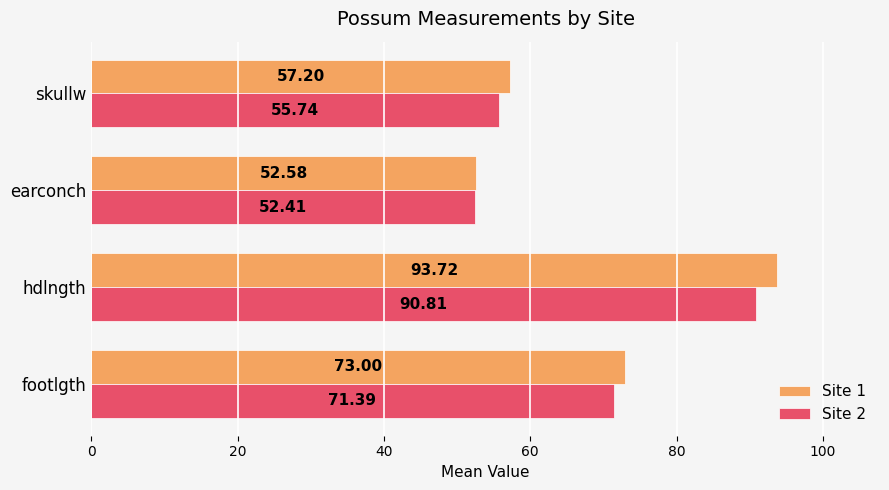

What is the average value of the Site 2 series?

67.6